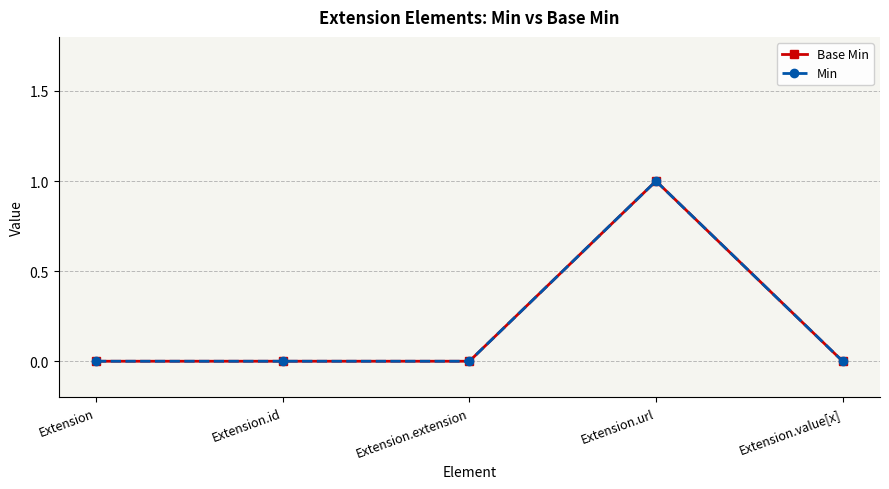

Which category has the lowest value across all series?

Extension